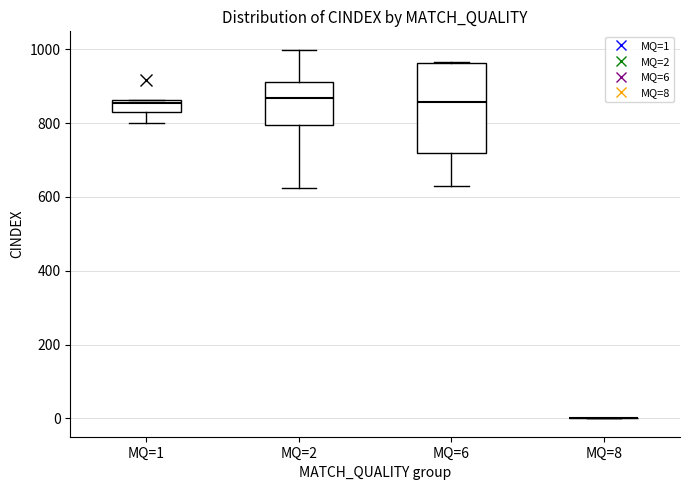

Where is the lower edge of the box for MQ=2 on the y-axis? The values are not printed on the chart, so give them approximately, as read against the axis.

800